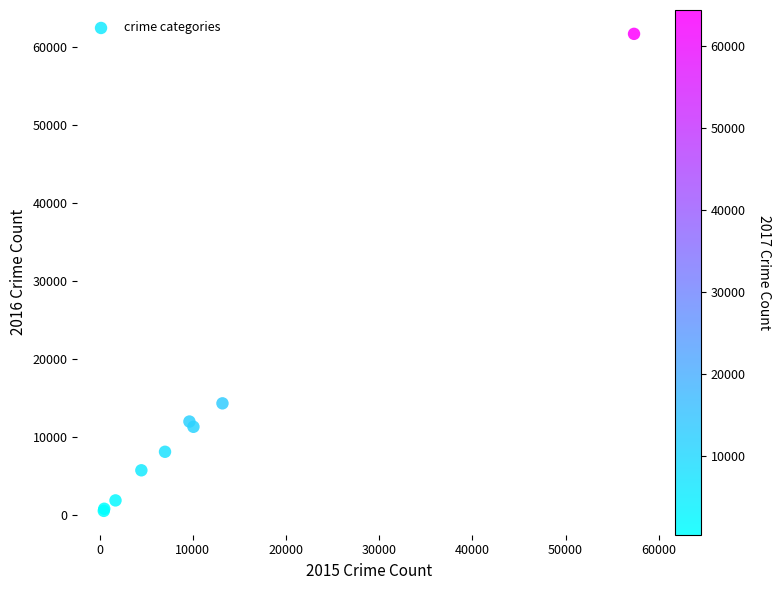

What Y value in the scatter plot is closest to 31069?

14289